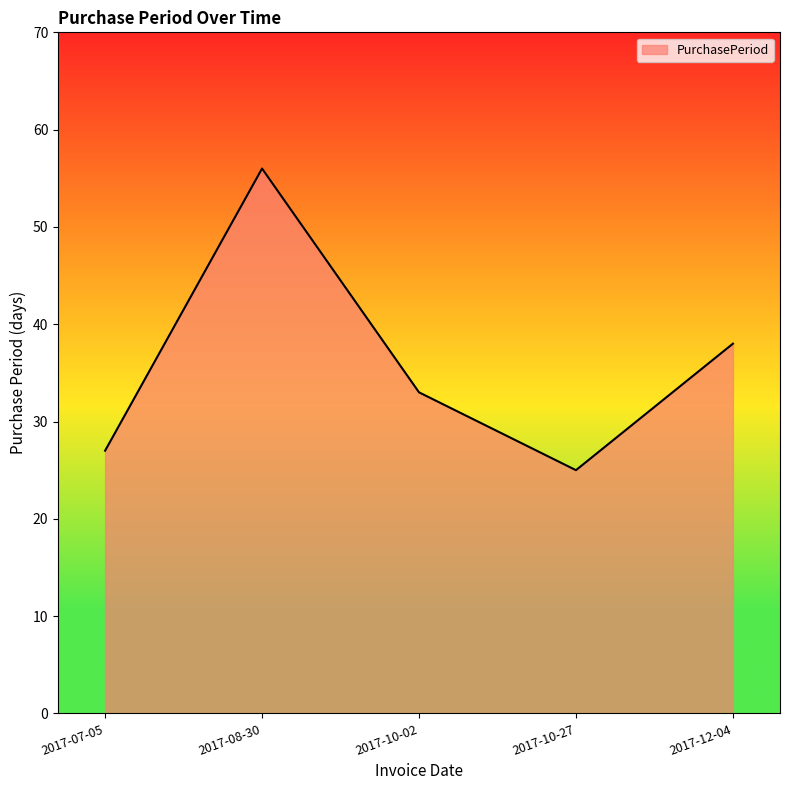

Rank the categories by value from lowest to highest.

2017-10-27, 2017-07-05, 2017-10-02, 2017-12-04, 2017-08-30